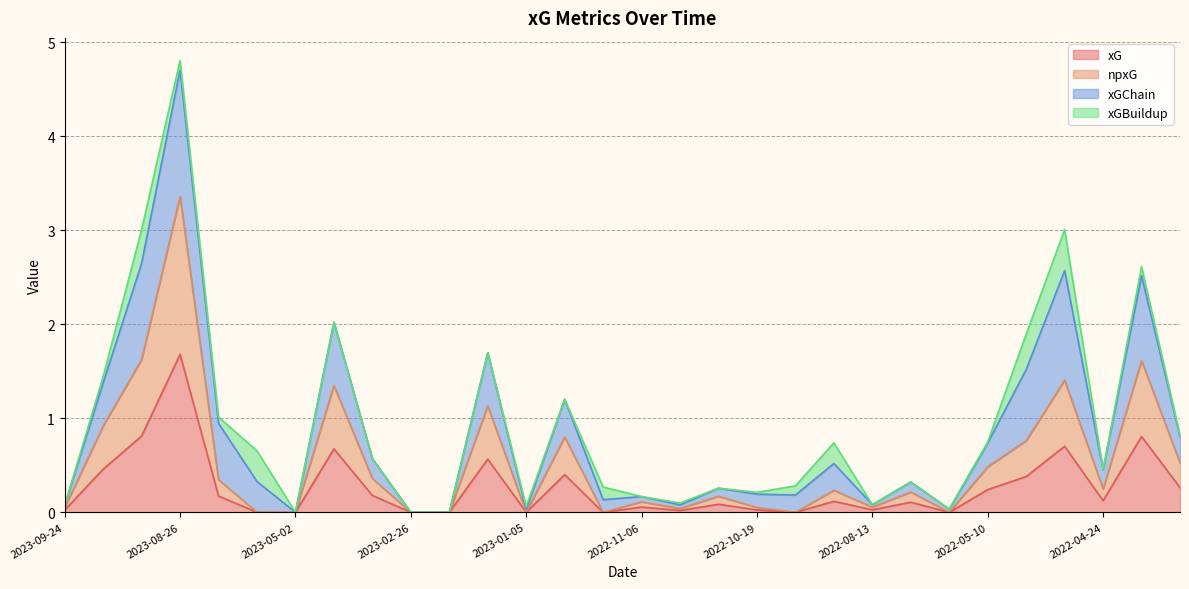

How many interior local peaks does the xG series have?

10